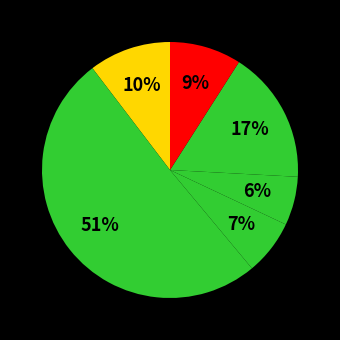

How many segments does this pie chart have?

6